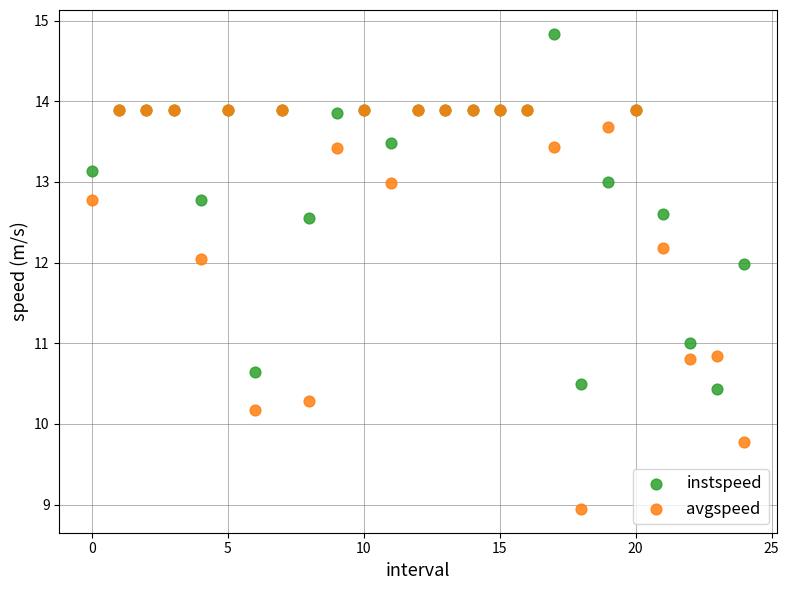

What are all the series names shown in the legend?

instspeed, avgspeed